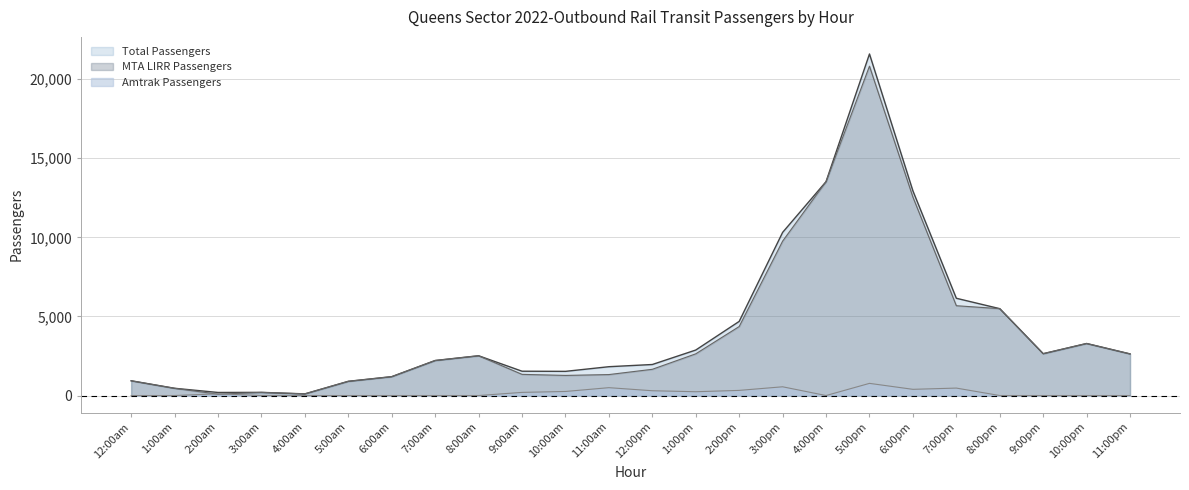

What are all the series names shown in the legend?

Total Passengers, MTA LIRR Passengers, Amtrak Passengers